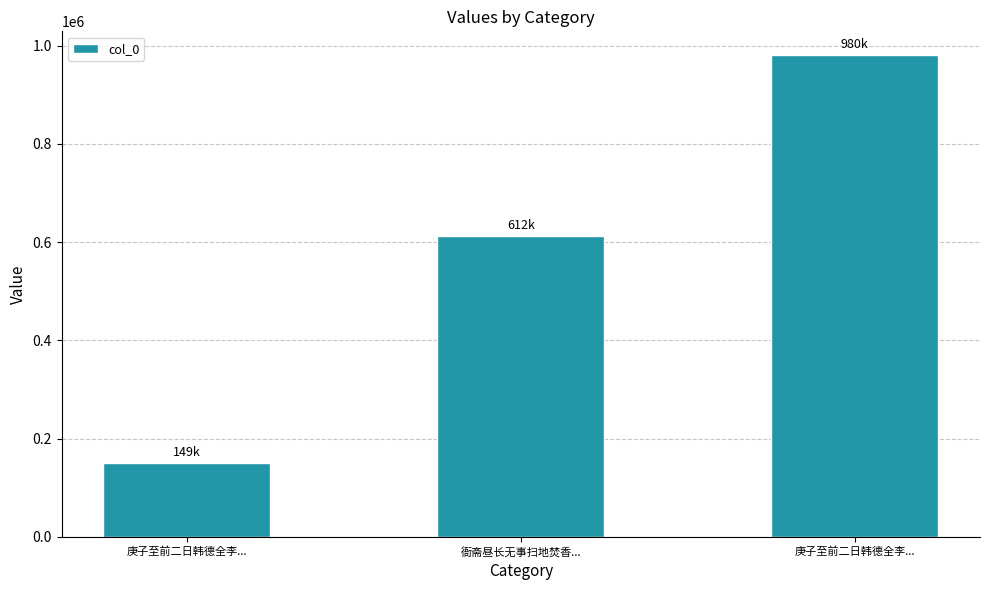

True or false: the data shows 611854 at 衙斋昼长无事扫地焚香....

True